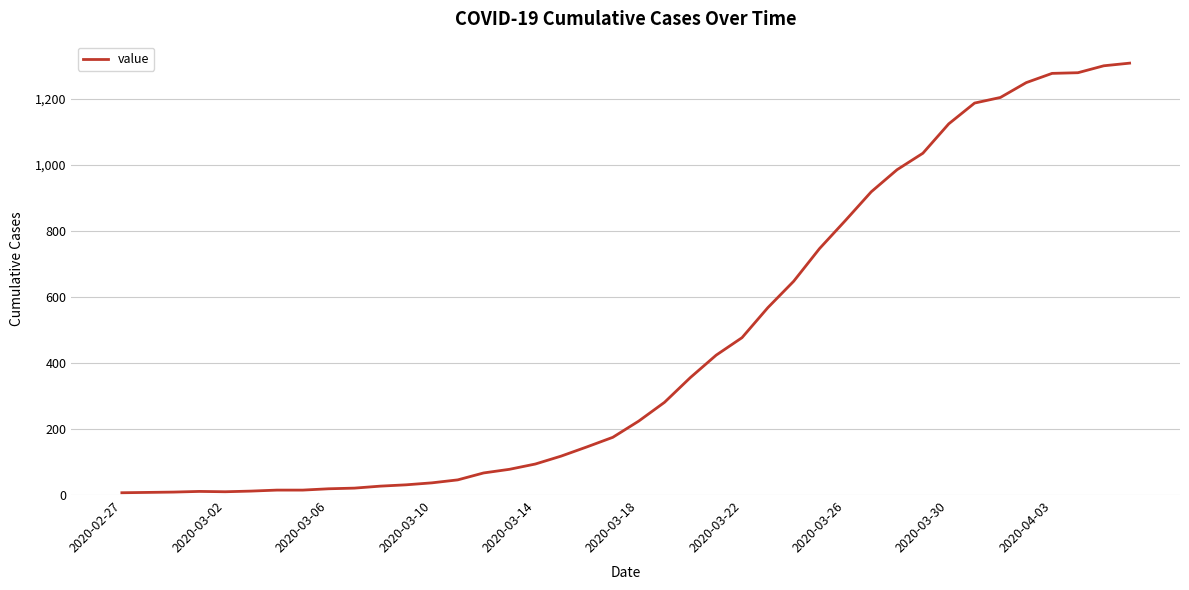

What is the difference between the maximum and minimum values?

1302